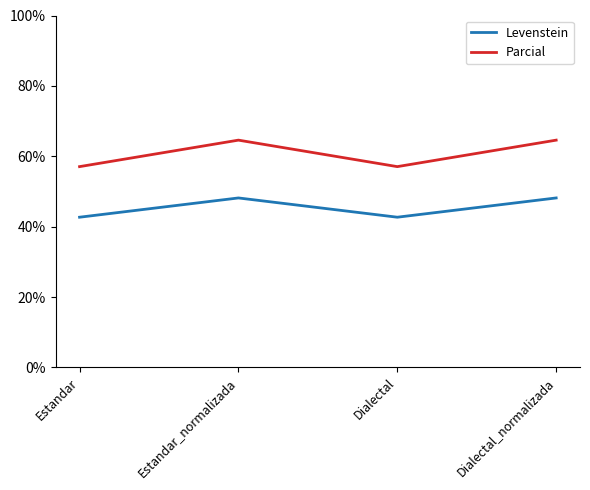

What is the difference between the highest and lowest values at Dialectal_normalizada?

16.4